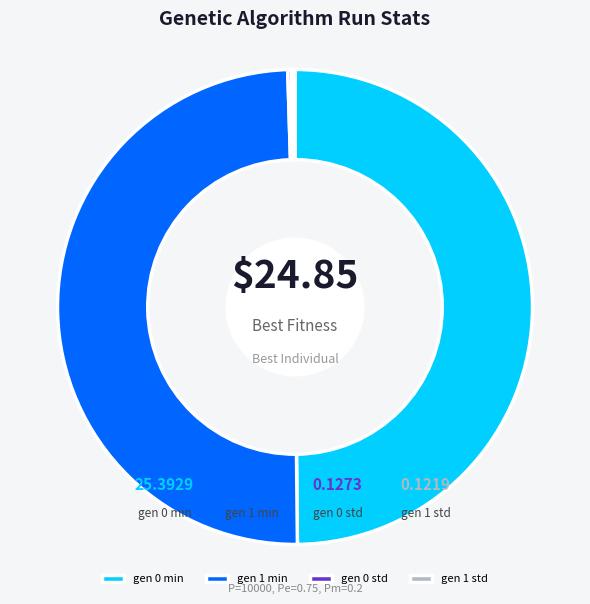

To the nearest percent, what percentage of the pie is gen 0 min?

50%